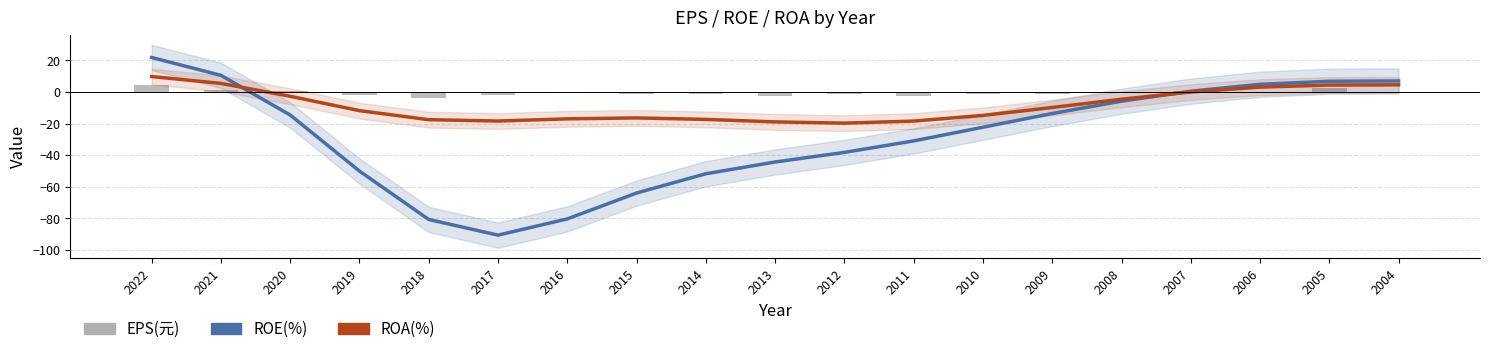

What is the average value of the ROA(%) series?

-8.5